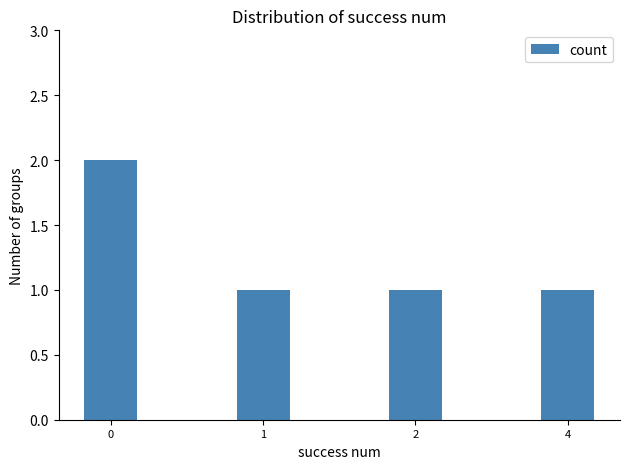

Is it true that the value at 2 is 1?

True